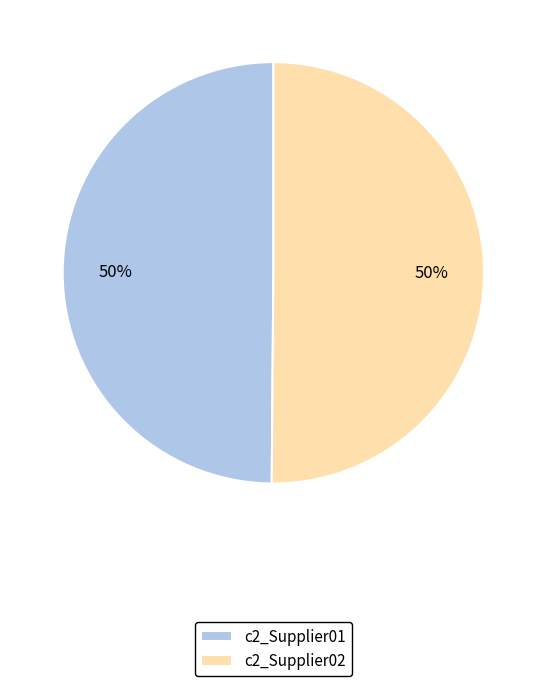

Count the number of slices in the pie.

2